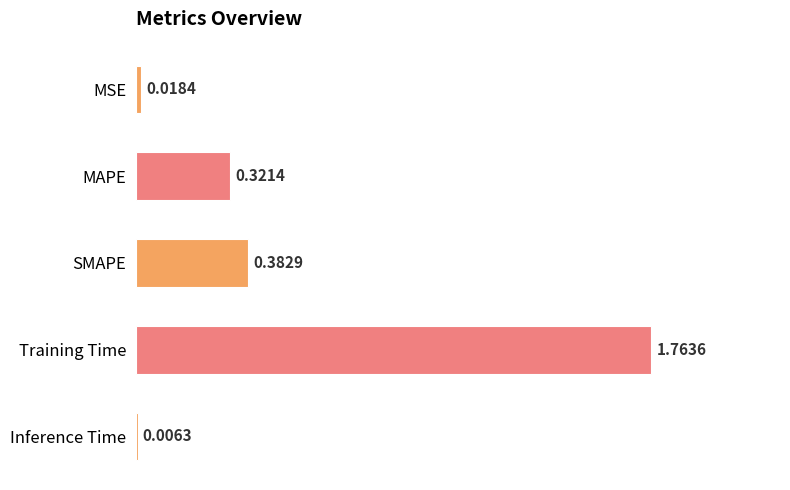

What is the average value?

0.5